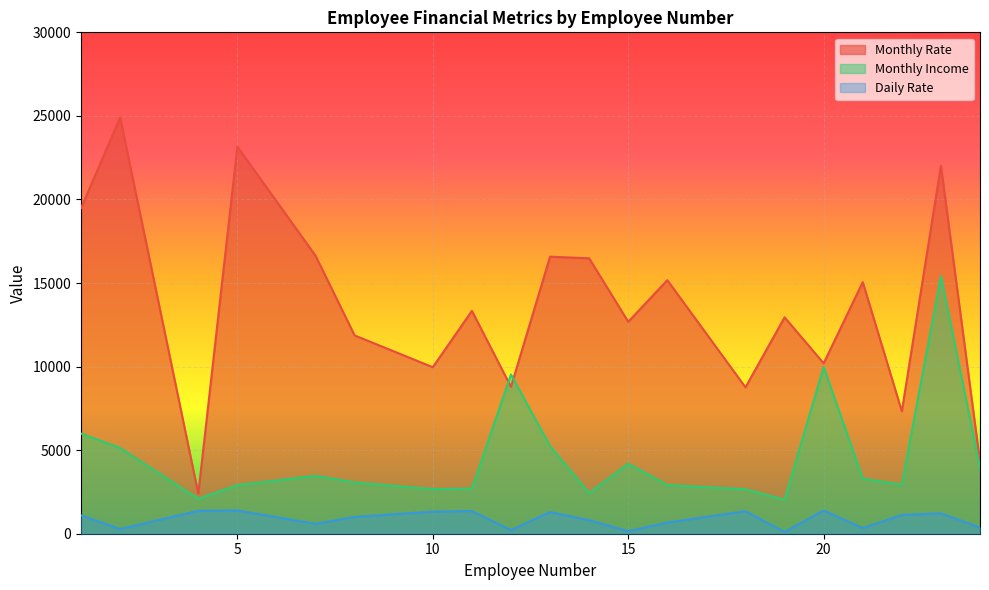

What is the sum of all Monthly Income values?

92587